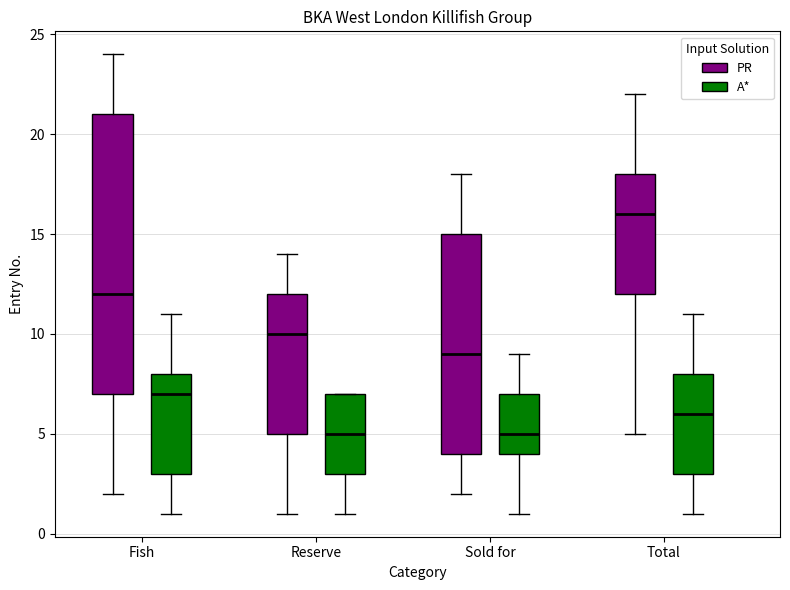

Reading left to right, transcribe this box plot: for each box, give where its median line is, the range the box spans, and where its two whiskers end, as read against the y-axis. The values are not printed on the chart, so give them approximately, as read against the axis.

Fish (PR): median 12, box 7 to 21, whiskers 2 to 24
Fish (A*): median 7, box 3 to 8, whiskers 1 to 11
Reserve (PR): median 10, box 5 to 12, whiskers 1 to 14
Reserve (A*): median 5, box 3 to 7, whiskers 1 to 7
Sold for (PR): median 9, box 4 to 15, whiskers 2 to 18
Sold for (A*): median 5, box 4 to 7, whiskers 1 to 9
Total (PR): median 16, box 12 to 18, whiskers 5 to 22
Total (A*): median 6, box 3 to 8, whiskers 1 to 11